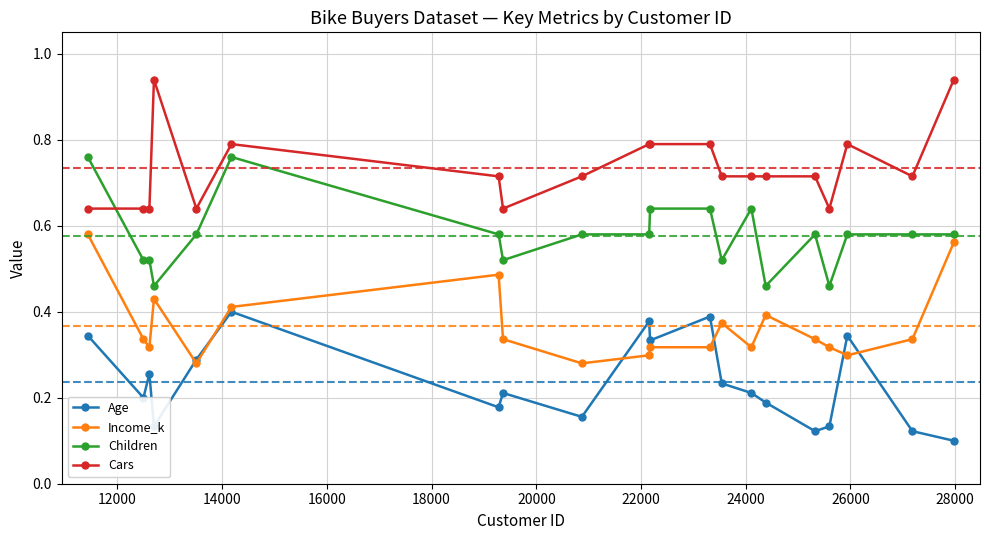

Rank the series by their maximum value, from lowest to highest.

Age, Income_k, Children, Cars